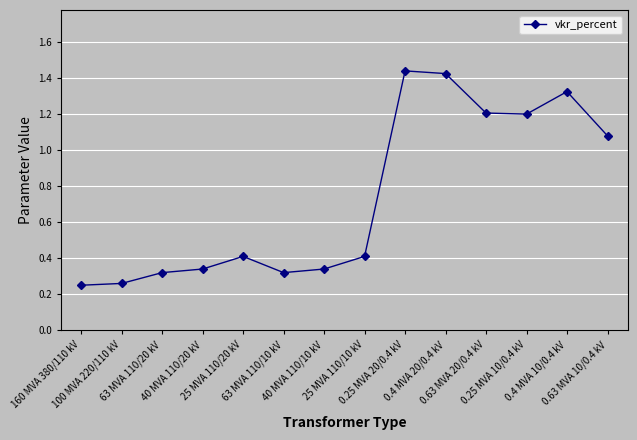

Is this an area chart (filled region under the line)?

No